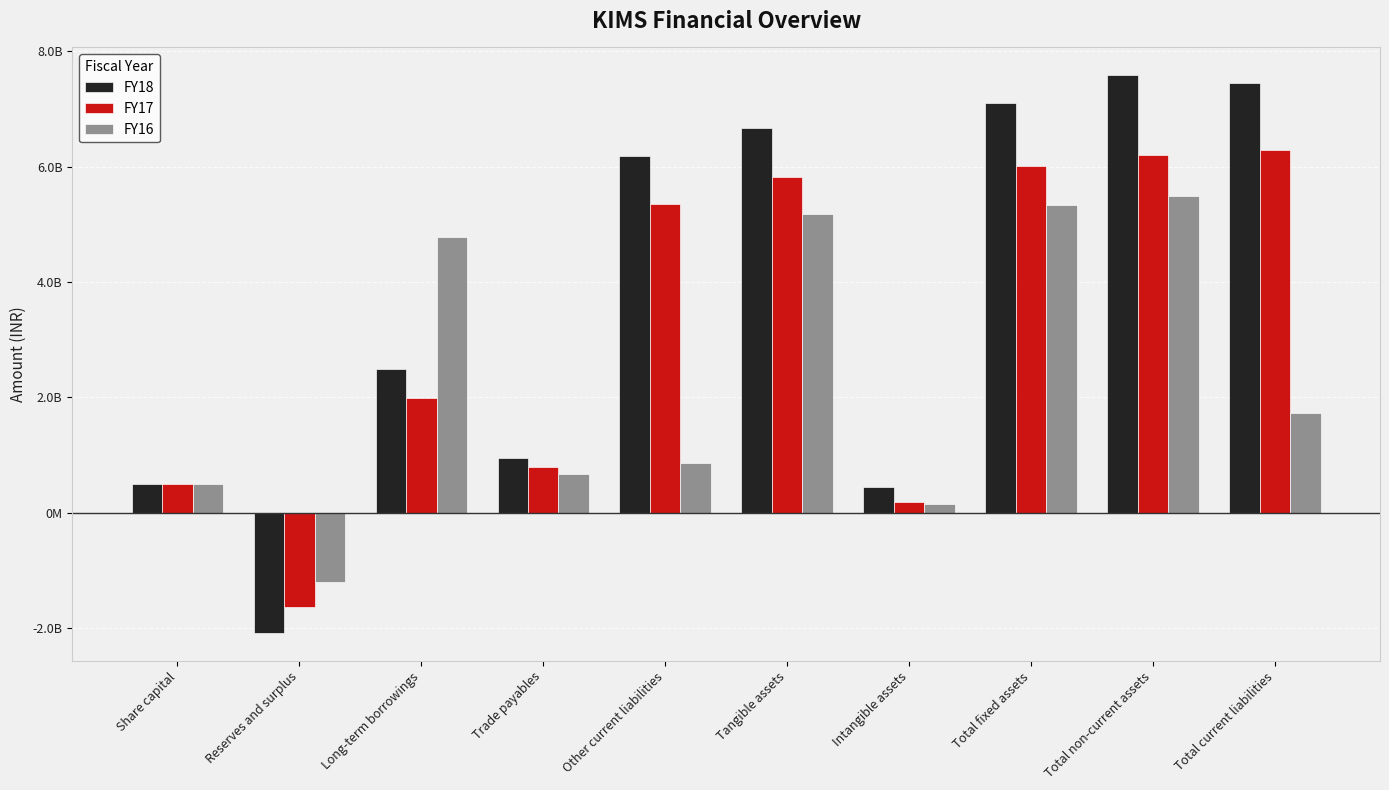

What position from the right is Share capital?

10